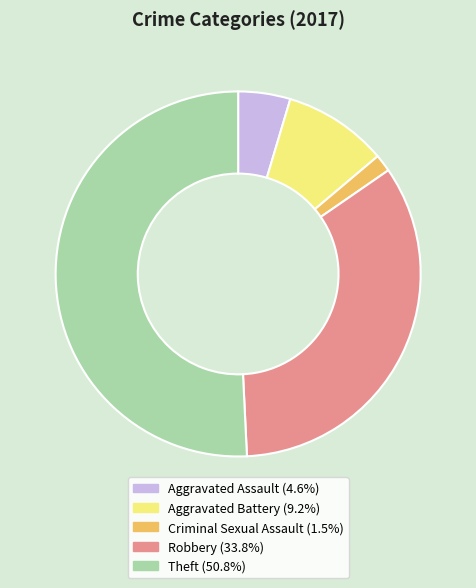

Which category has the biggest portion of the pie?

Theft